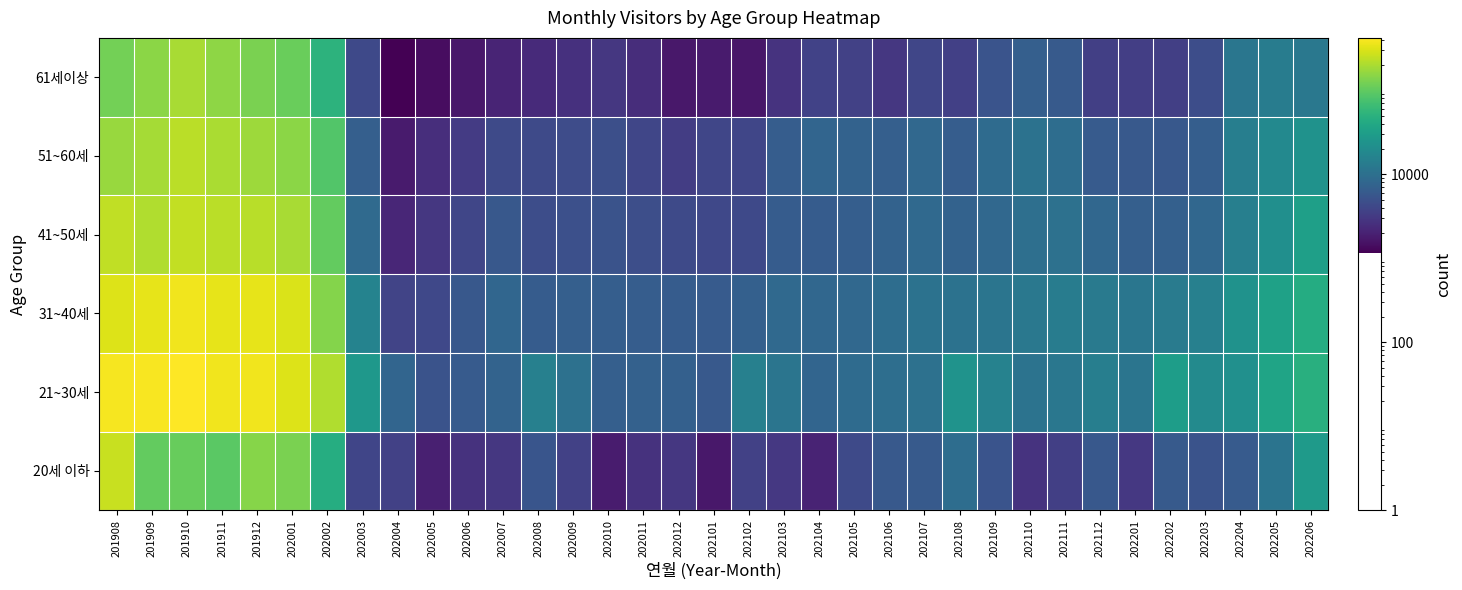

What is the difference between the highest and lowest values at 201910?

312883